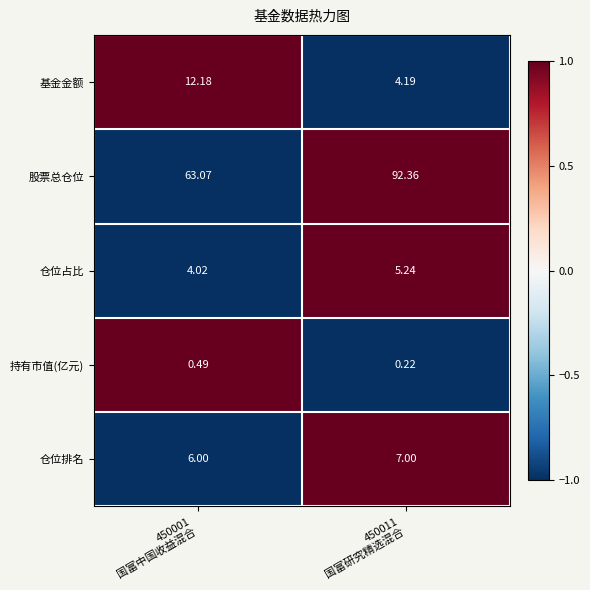

How many data points in 仓位排名 are less than 7?

1